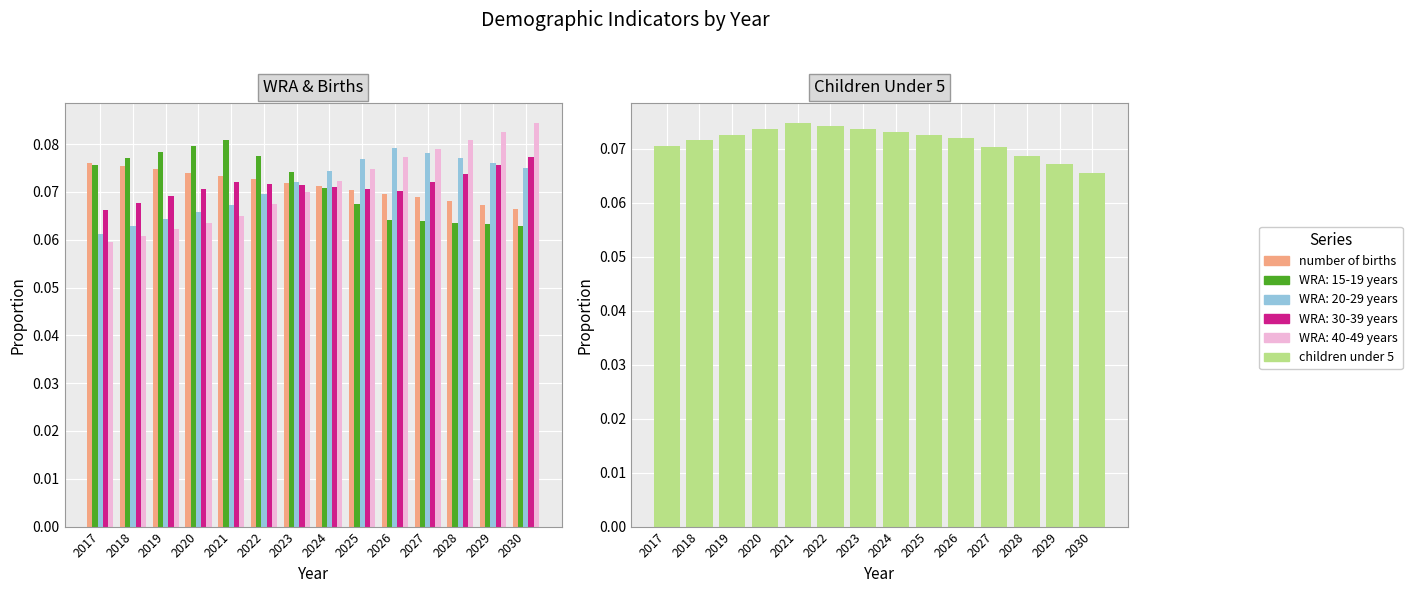

What is the highest value of the number of births series?

0.1